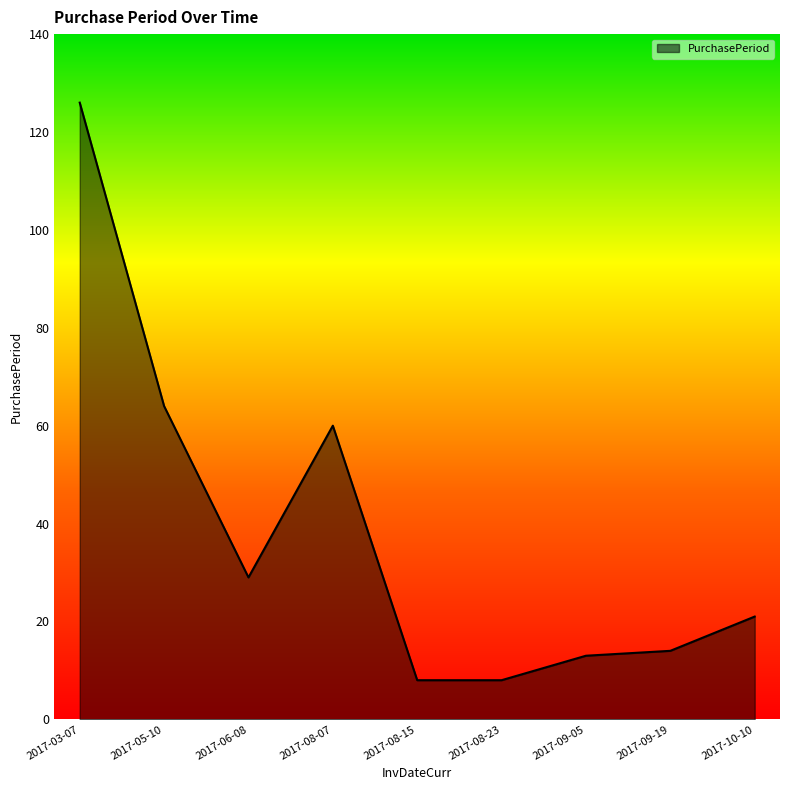

Approximately how many times larger is the value at 2017-05-10 compared to 2017-03-07?

0.5